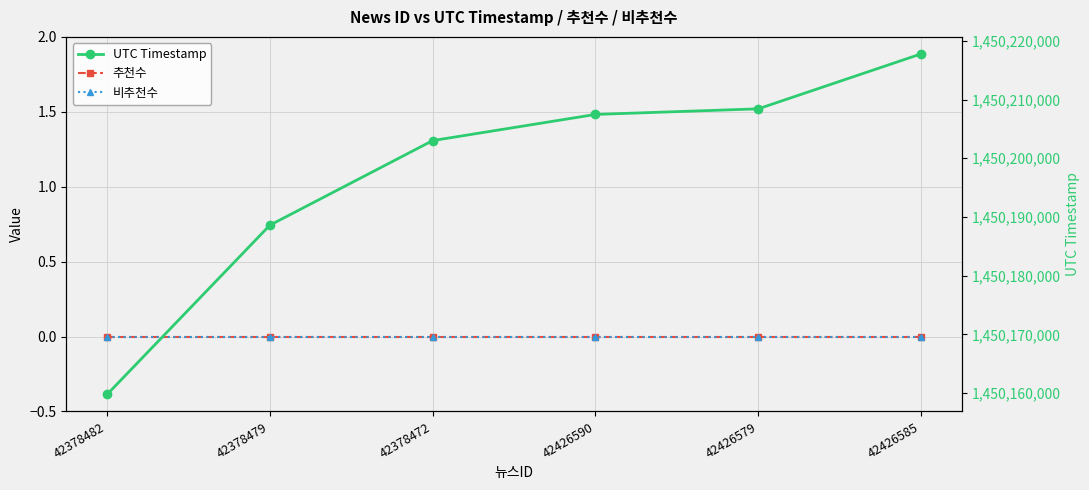

True or false: UTC Timestamp and 비추천수 intersect in this chart.

False